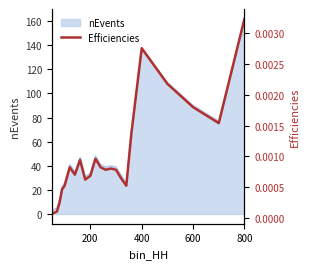

At which label does nEvents reach its peak?

800